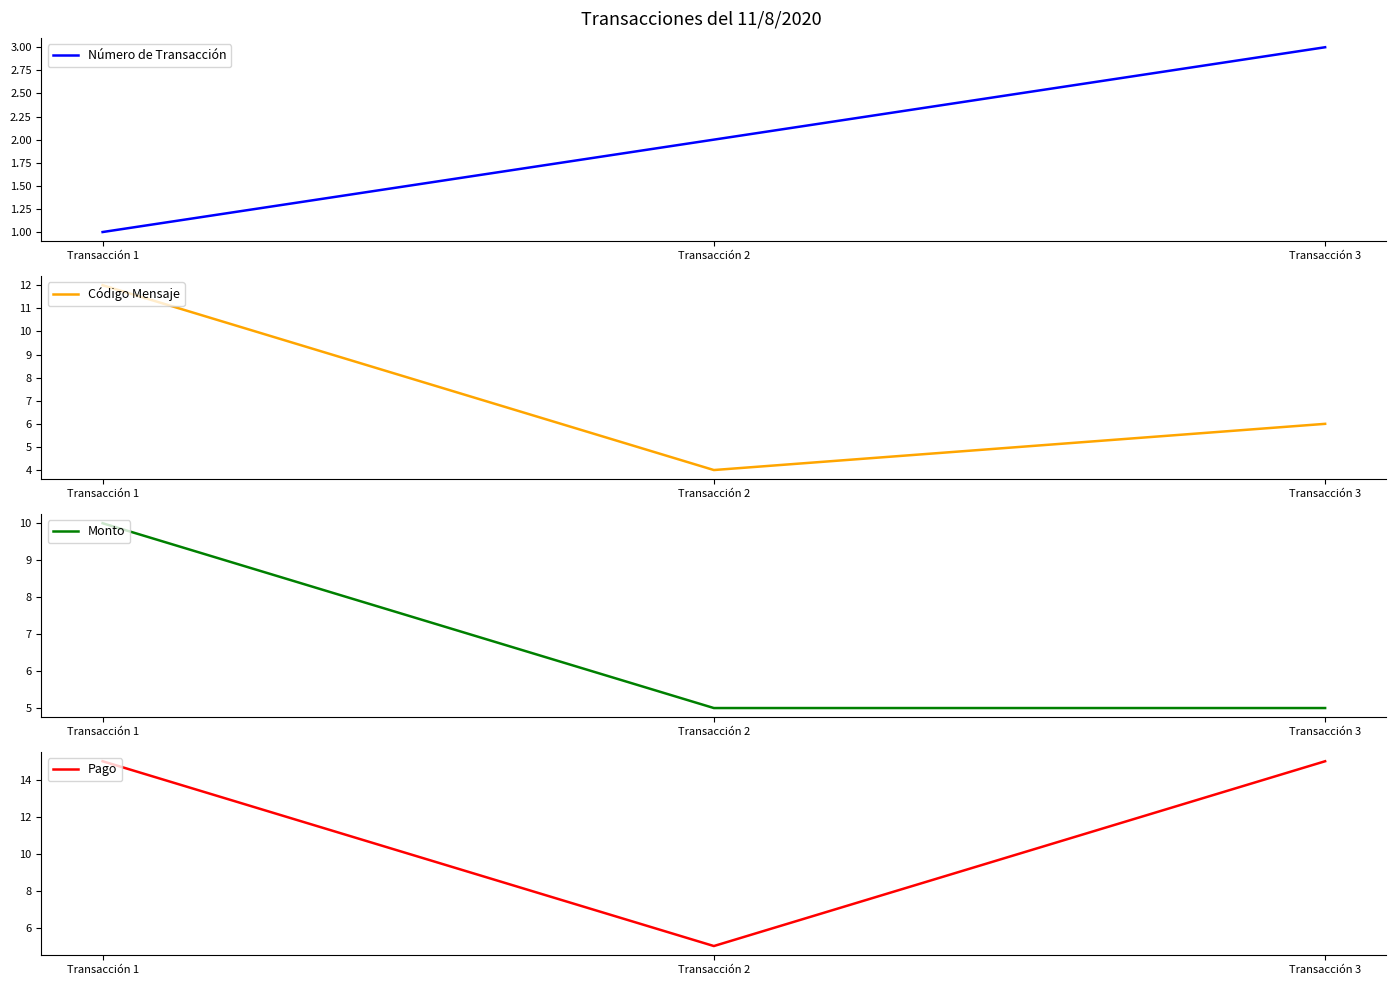

How many Pago values are between 5 and 15?

3